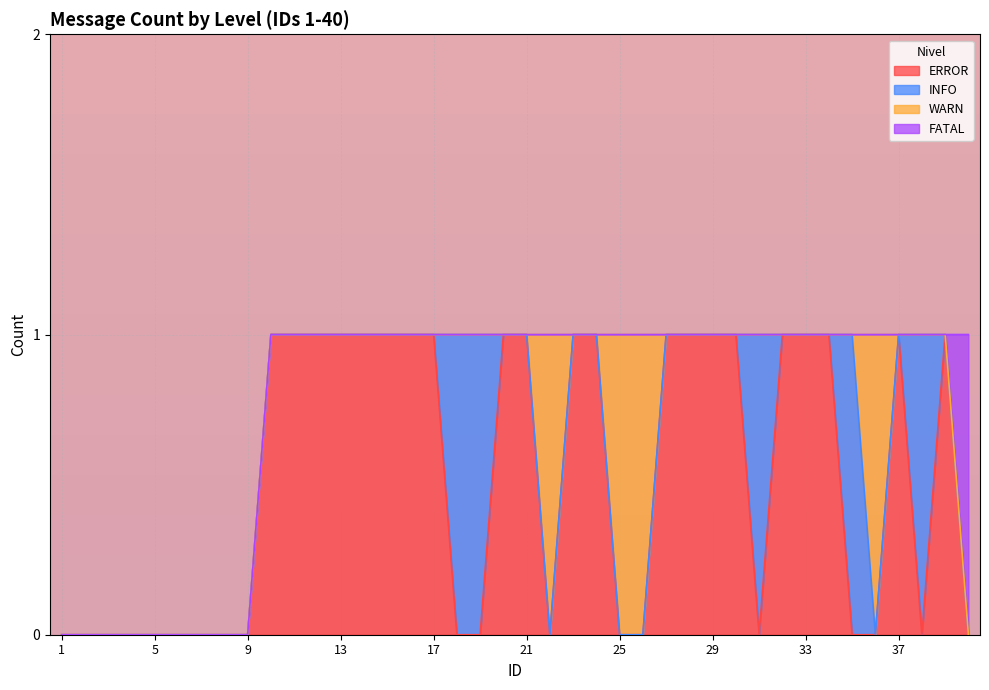

List the series in order of their peak value, highest first.

ERROR, INFO, WARN, FATAL